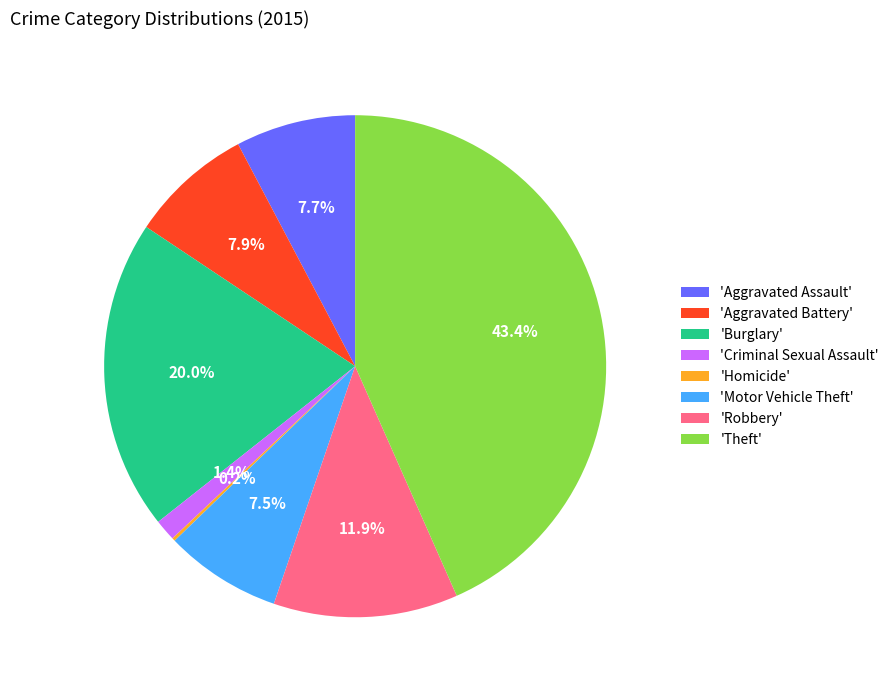

What portion of the pie excludes 'Aggravated Assault'?

92.3%